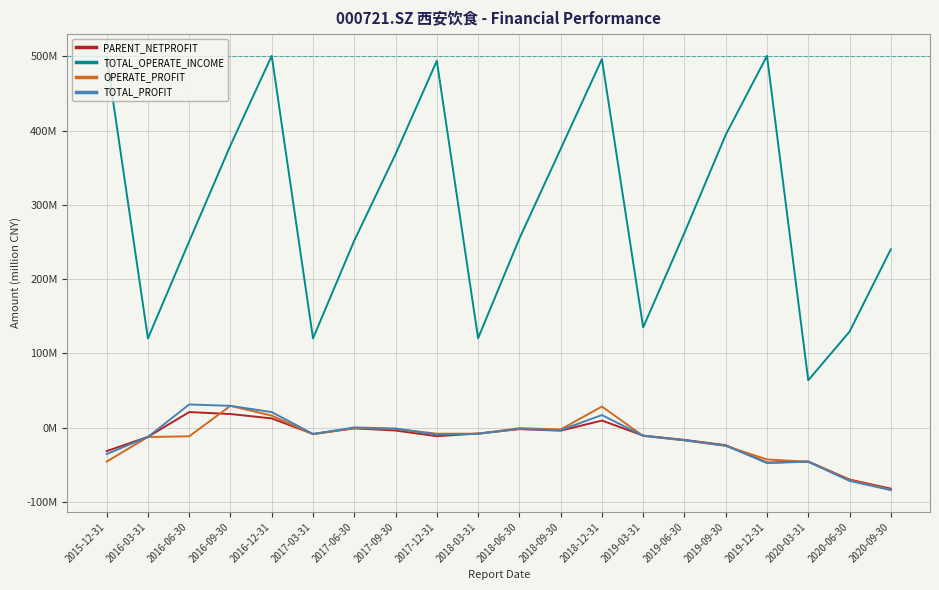

Is it true that TOTAL_OPERATE_INCOME equals 394.2 at 2019-09-30?

True